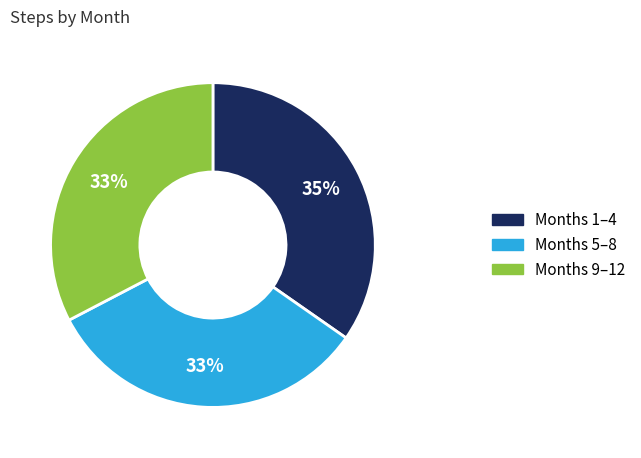

To the nearest percent, what is the difference between the largest and smallest slice percentages?

2%